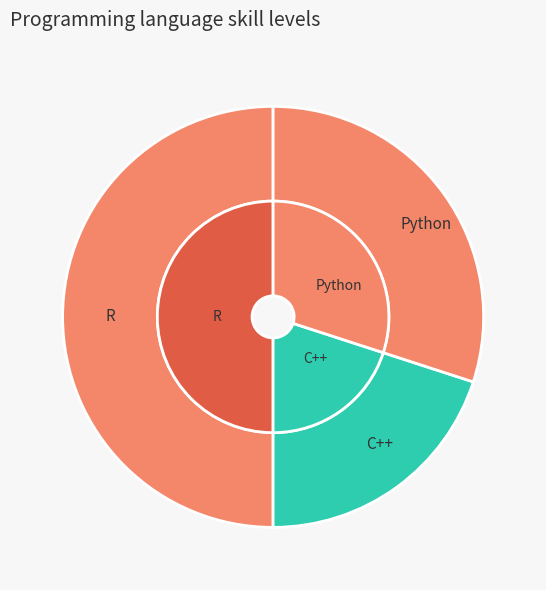

To the nearest percent, what is the difference between the R and C++ slice percentages?

30%